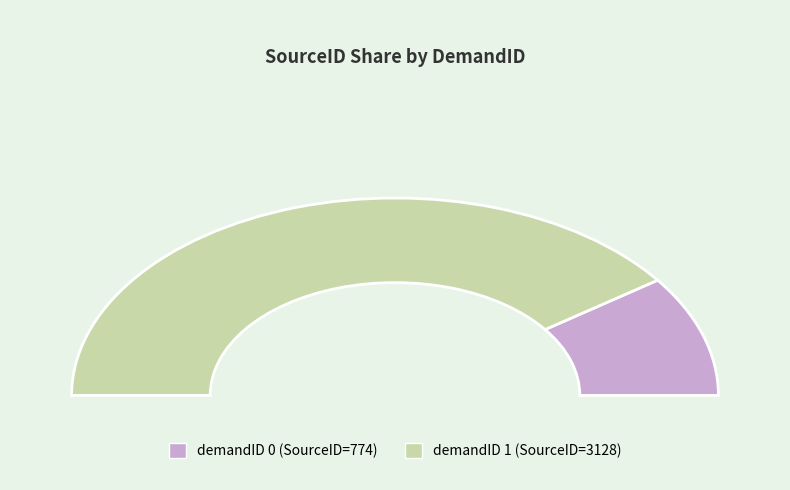

Approximately how many times larger is the value at 0 compared to 1?

0.2